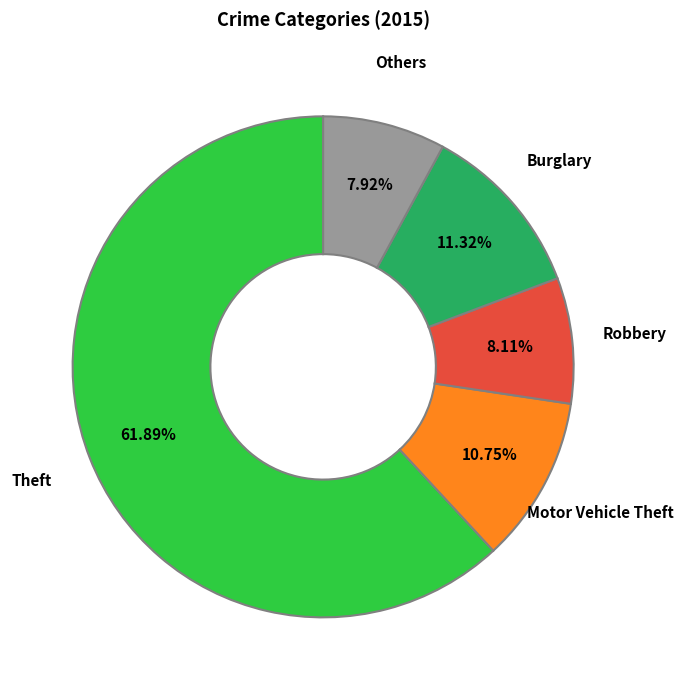

Do Others and Burglary together represent more than half of the pie?

No